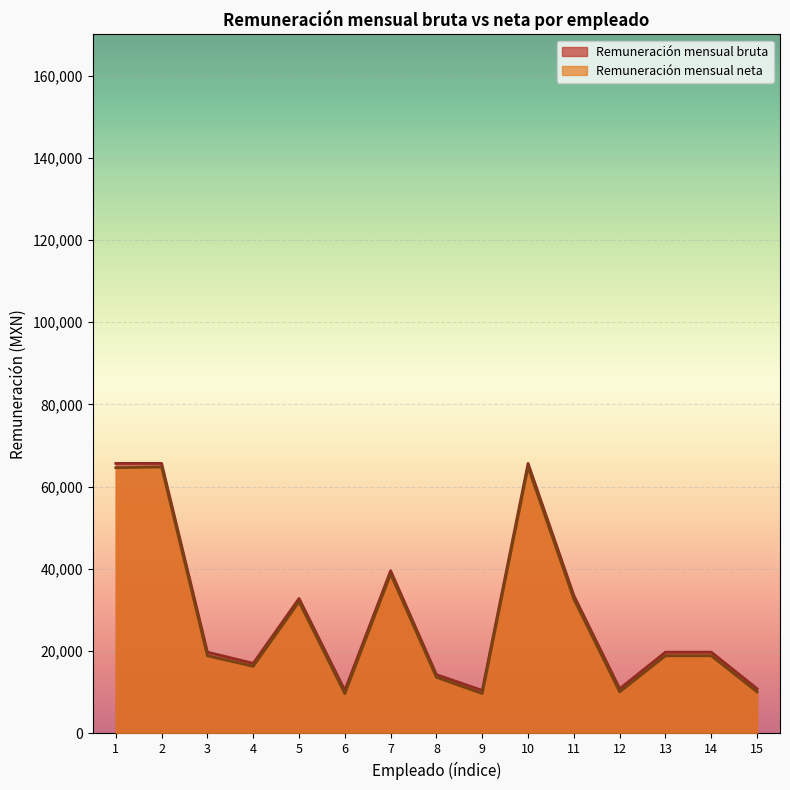

Reading left to right, list all the values displayed in this chart.

Remuneración mensual bruta: 65671.2	65671.2	19768.0	17046.3	32820.5	10463.0	39573.7	14297.4	10463.0	65671.2	33537.1	10877.0	19768.0	19768.0	10877.0
Remuneración mensual neta: 64623.2	64804.5	18877.8	16317.9	32005.9	9677.3	38728.3	13646.0	9687.9	64804.5	32681.0	10093.9	18880.5	18880.5	10096.6